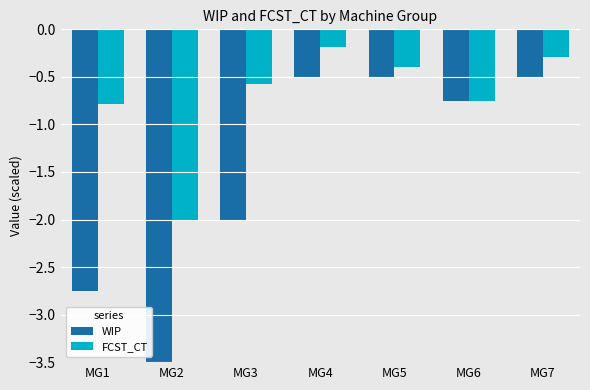

Is it true that FCST_CT equals -0.6 at MG3?

True